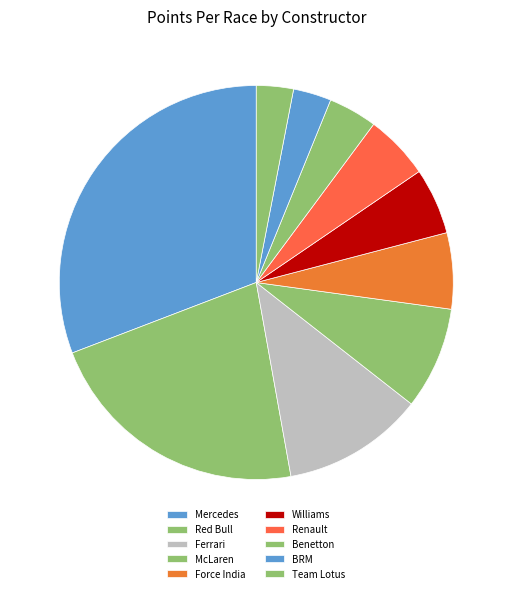

Rank the categories by value from highest to lowest.

Mercedes, Red Bull, Ferrari, McLaren, Force India, Williams, Renault, Benetton, BRM, Team Lotus